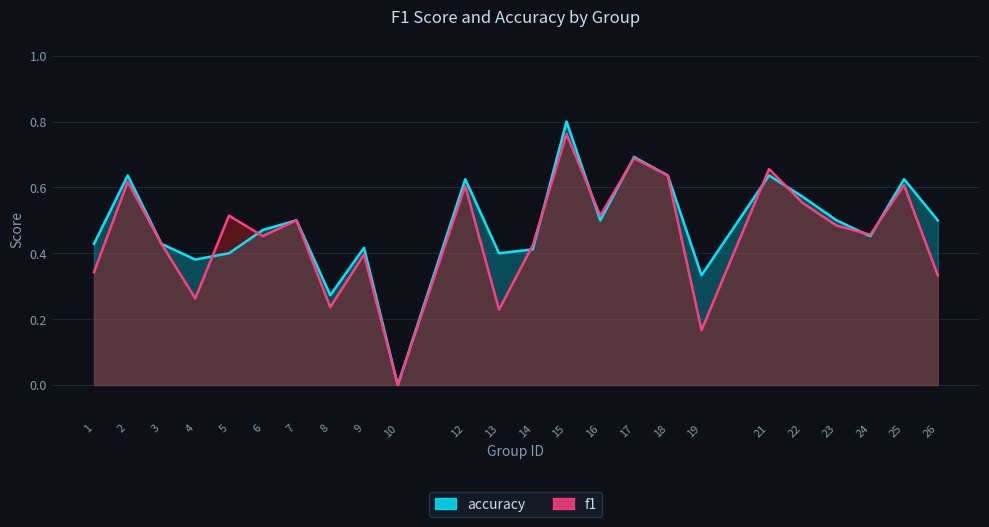

At which category does accuracy reach its first local peak?

2